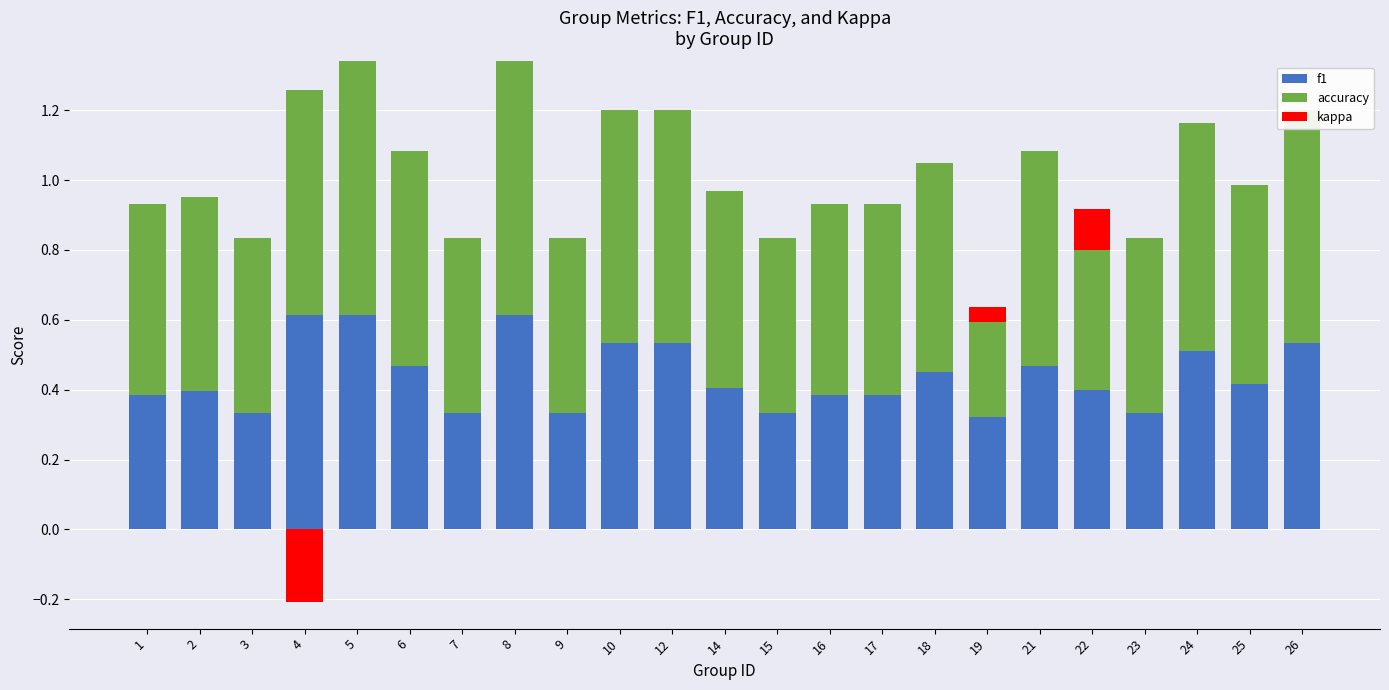

How many distinct data groups are displayed?

3